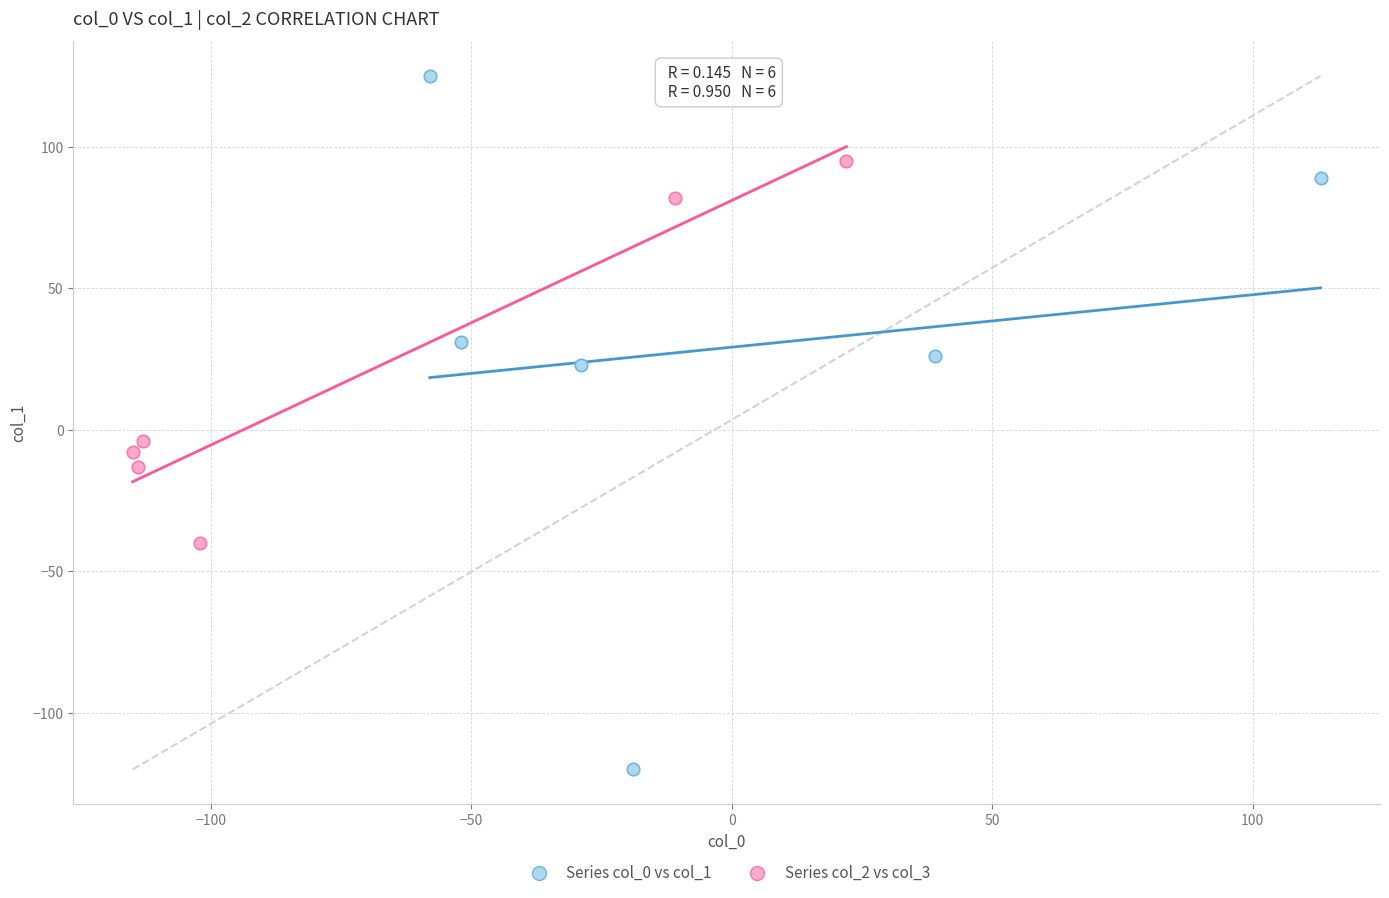

Which series reaches the minimum Y coordinate?

Series col_0 vs col_1